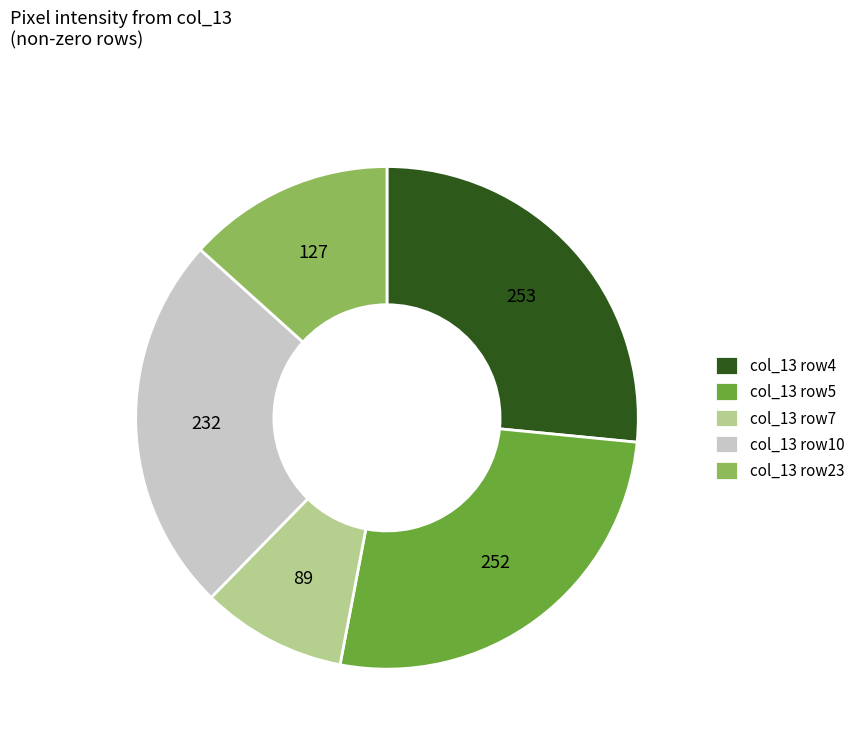

Do col_13 row23 and col_13 row4 together represent more than half of the pie?

No